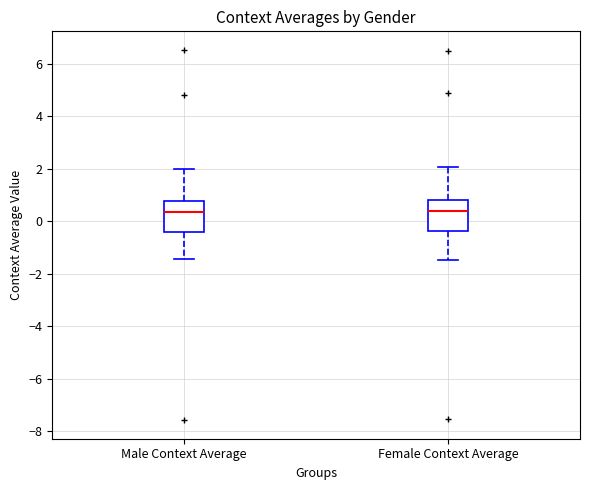

Reading left to right, transcribe this box plot: for each box, give where its median line is, the range the box spans, and where its two whiskers end, as read against the y-axis. The values are not printed on the chart, so give them approximately, as read against the axis.

Male Context Average: median 0.4, box -0.4 to 0.8, whiskers -1.4 to 2.0
Female Context Average: median 0.4, box -0.4 to 0.8, whiskers -1.4 to 2.0